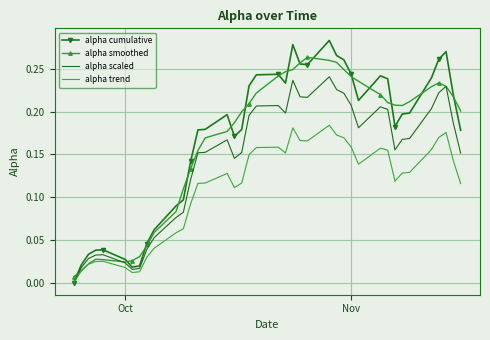

Which series has the largest range (max minus min)?

alpha cumulative